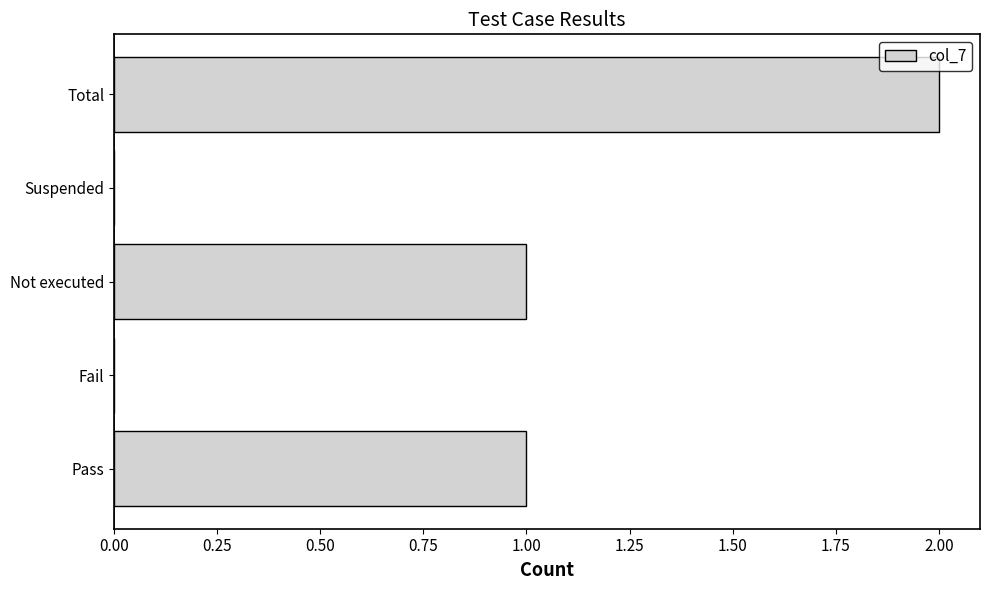

Does the chart contain stacked bars?

No